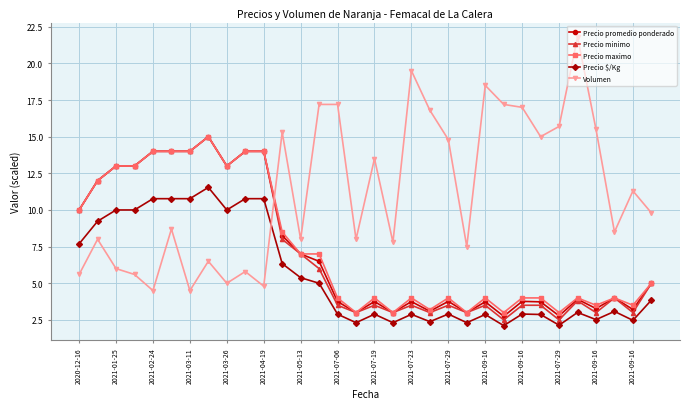

What is the average value of the Precio maximo series?

7.3